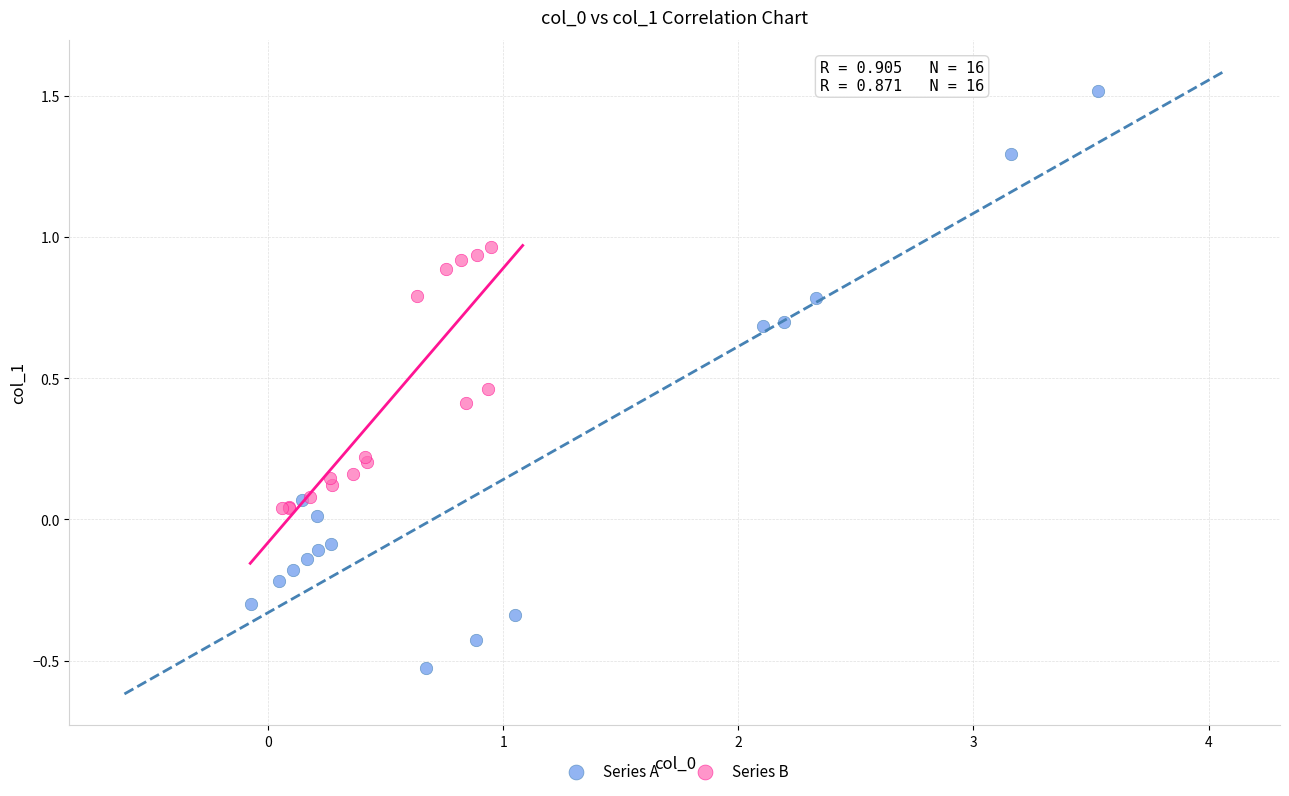

What are all the series names shown in the legend?

Series A, Series B